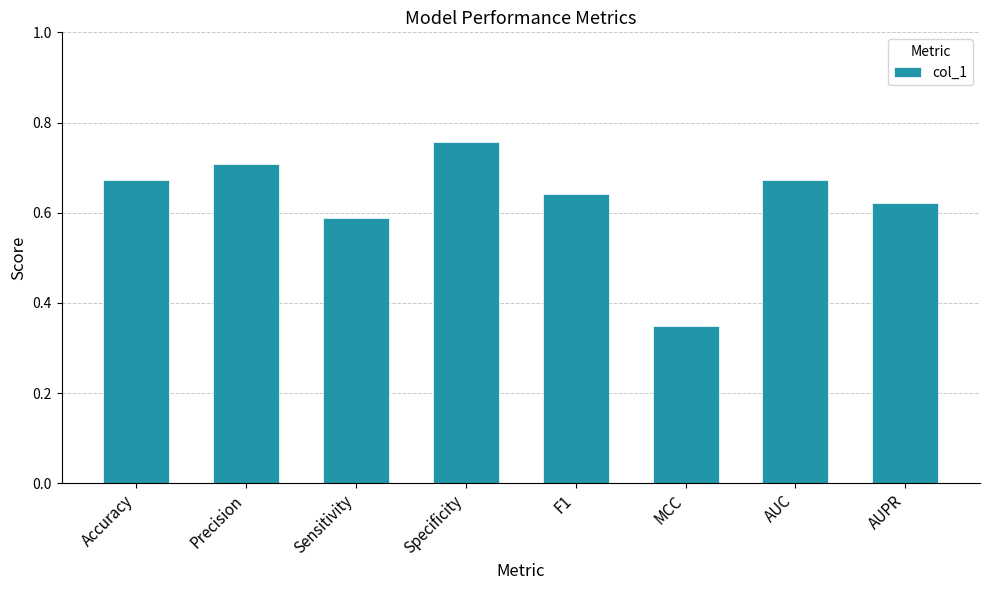

What is the sum of the values at AUPR and F1?

1.3